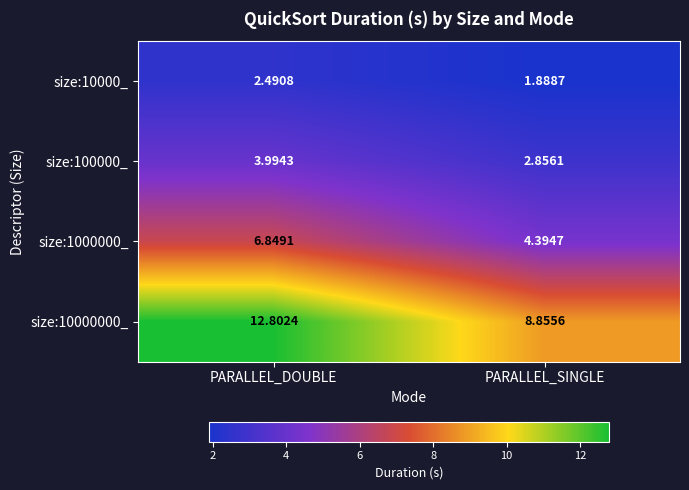

At which label does size:10000_ reach its minimum?

PARALLEL_SINGLE